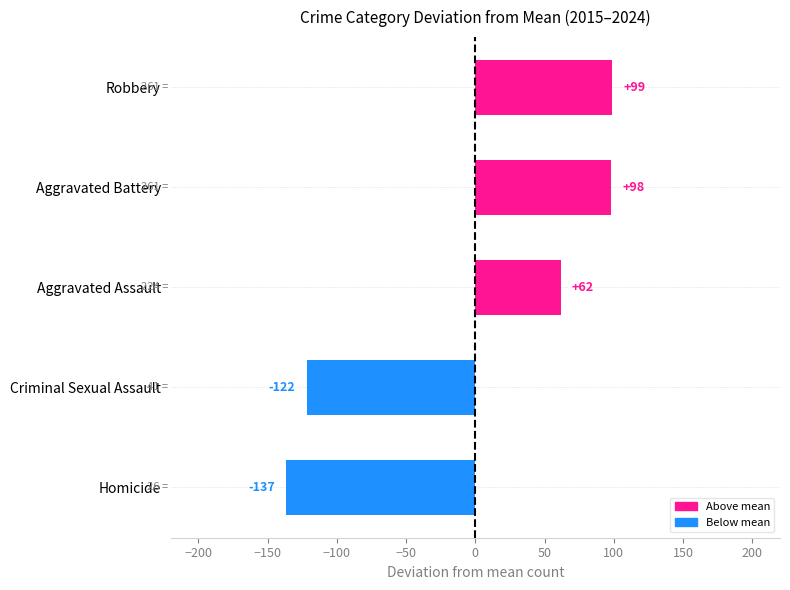

Does the chart contain any negative values?

Yes